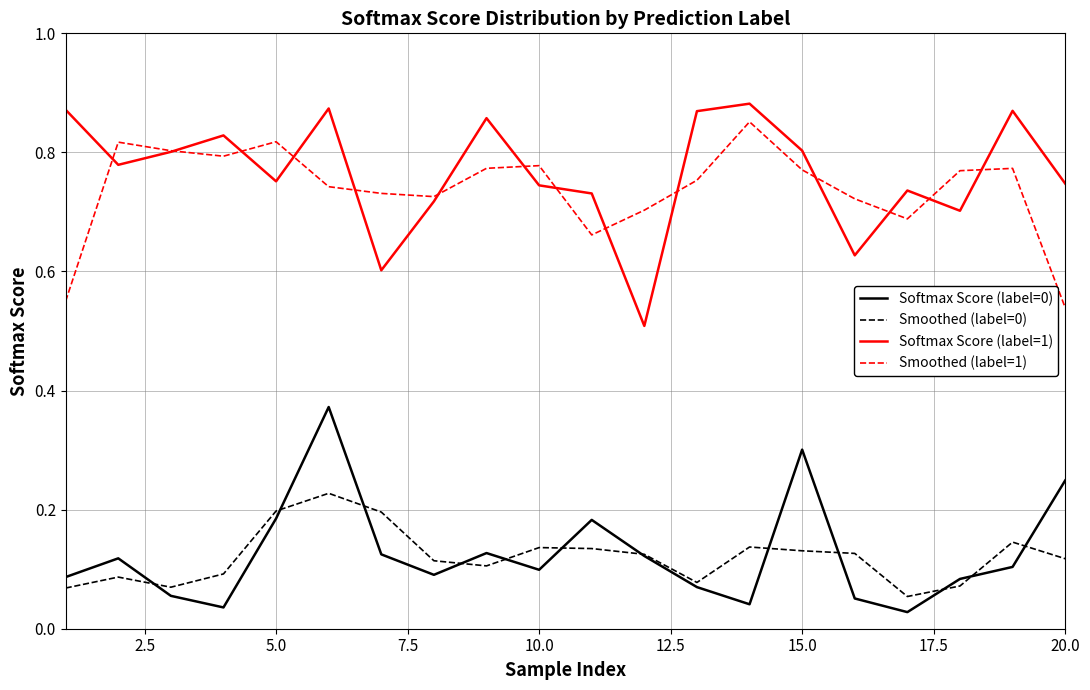

True or false: Softmax Score (label=1) and Softmax Score (label=0) cross at least once.

False